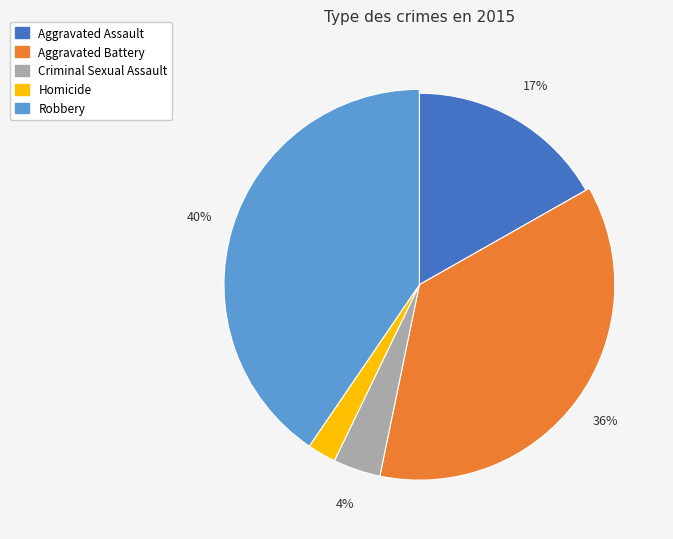

What is the total percentage of Homicide and Aggravated Battery?

38.8%